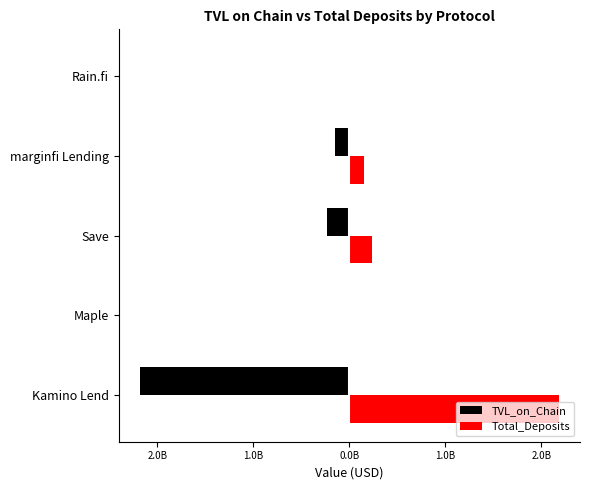

What are all the series names shown in the legend?

TVL_on_Chain, Total_Deposits